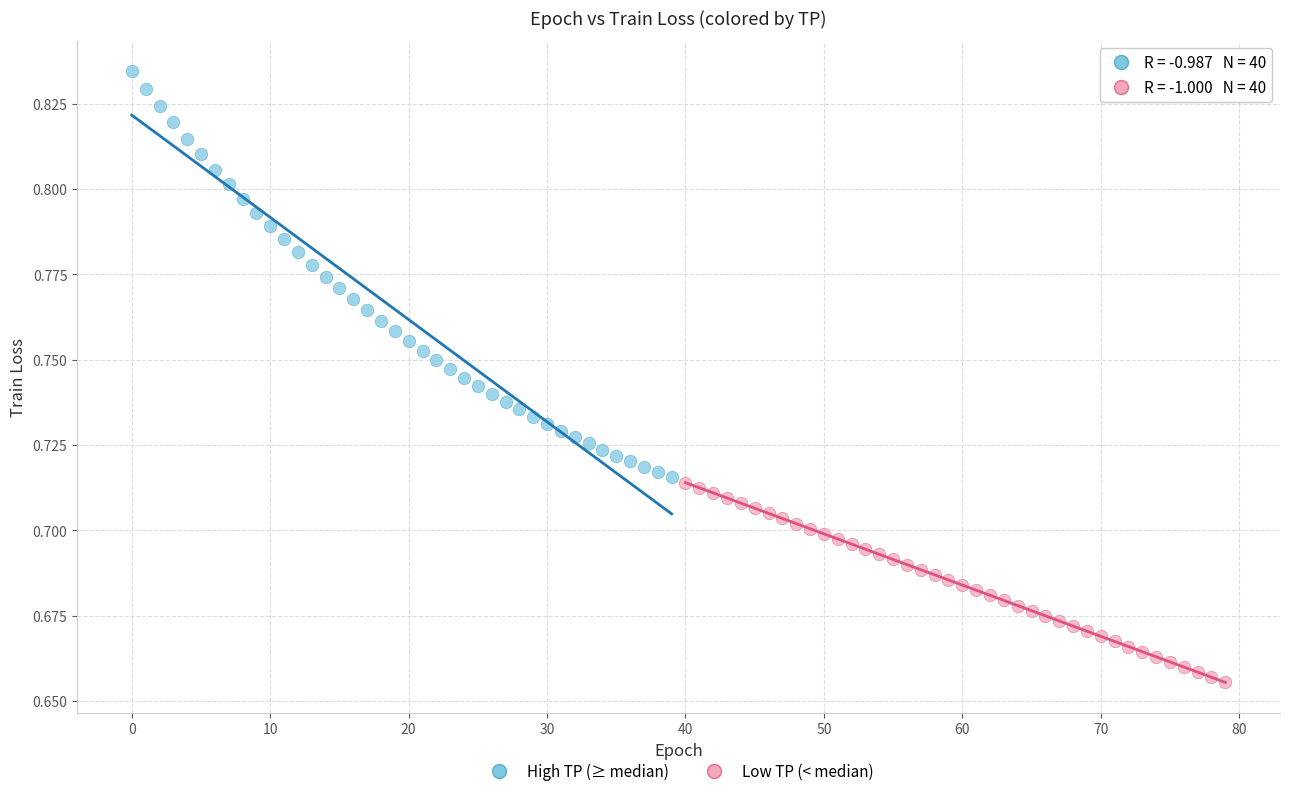

Which series contains the lowest Y value?

Low TP (< median)